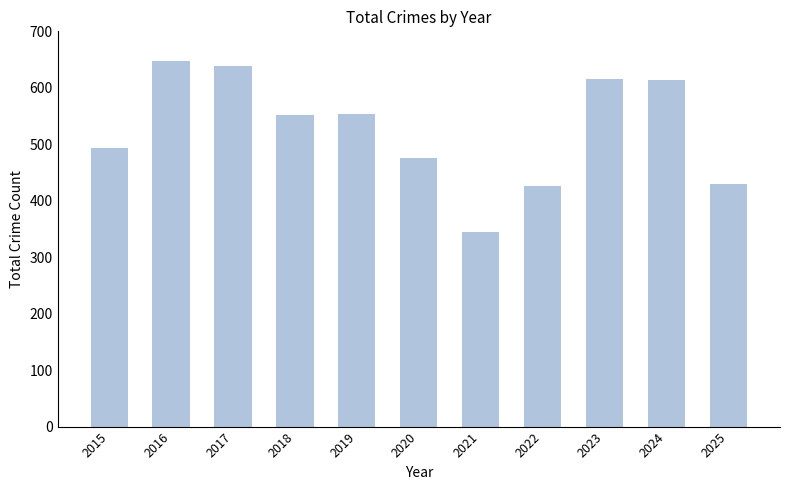

What is the difference between the maximum and second lowest values?

222